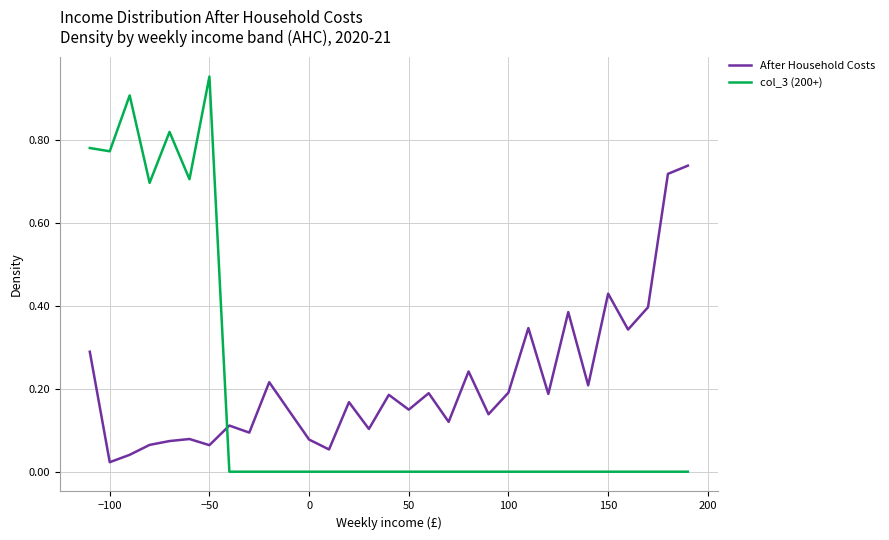

True or false: After Household Costs has more than 2 interior local peaks.

True